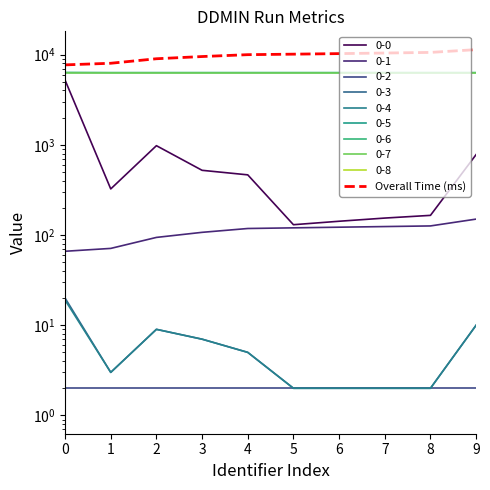

Reading left to right, extract all data points from this chart.

7682	8006	8983	9504	9968	10098	10240	10394	10559	11338